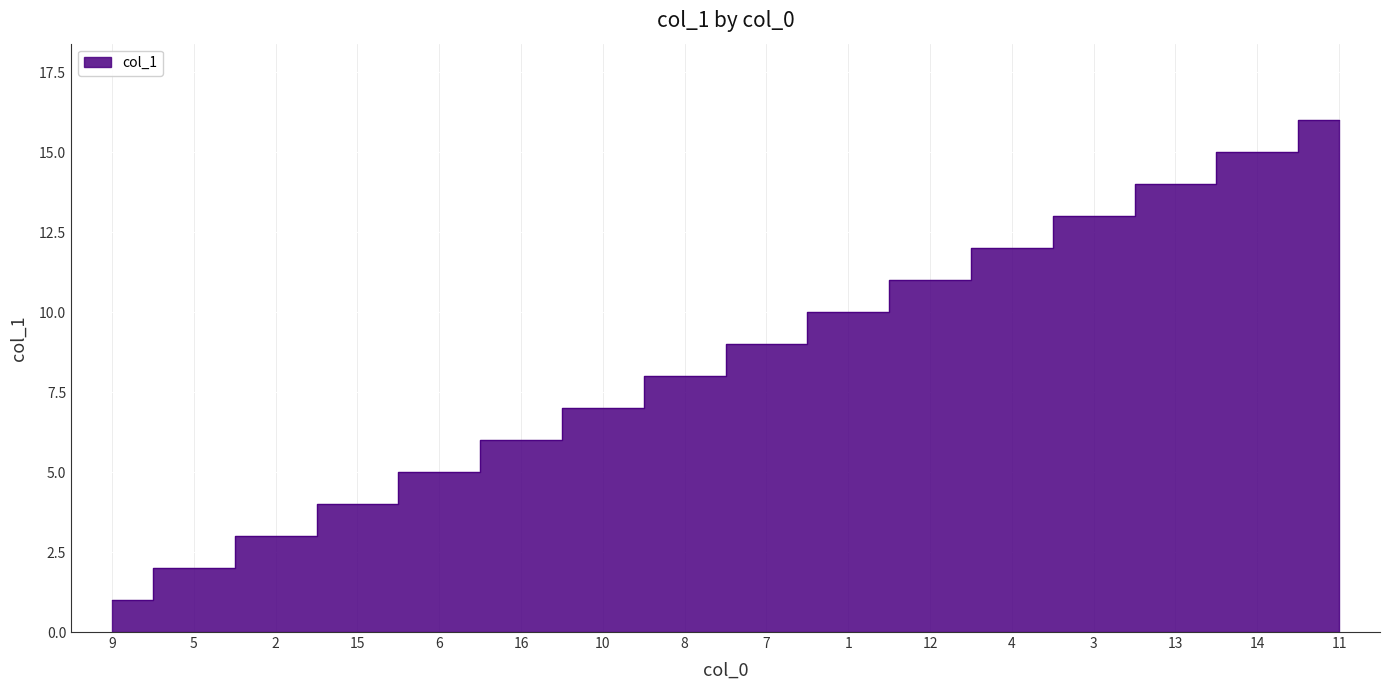

List the labels in order of value, smallest first.

9, 5, 2, 15, 6, 16, 10, 8, 7, 1, 12, 4, 3, 13, 14, 11